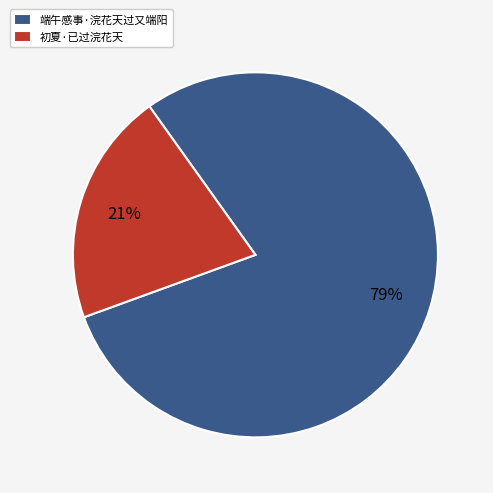

Is it true that 端午感事·浣花天过又端阳 is 92% of the pie?

False